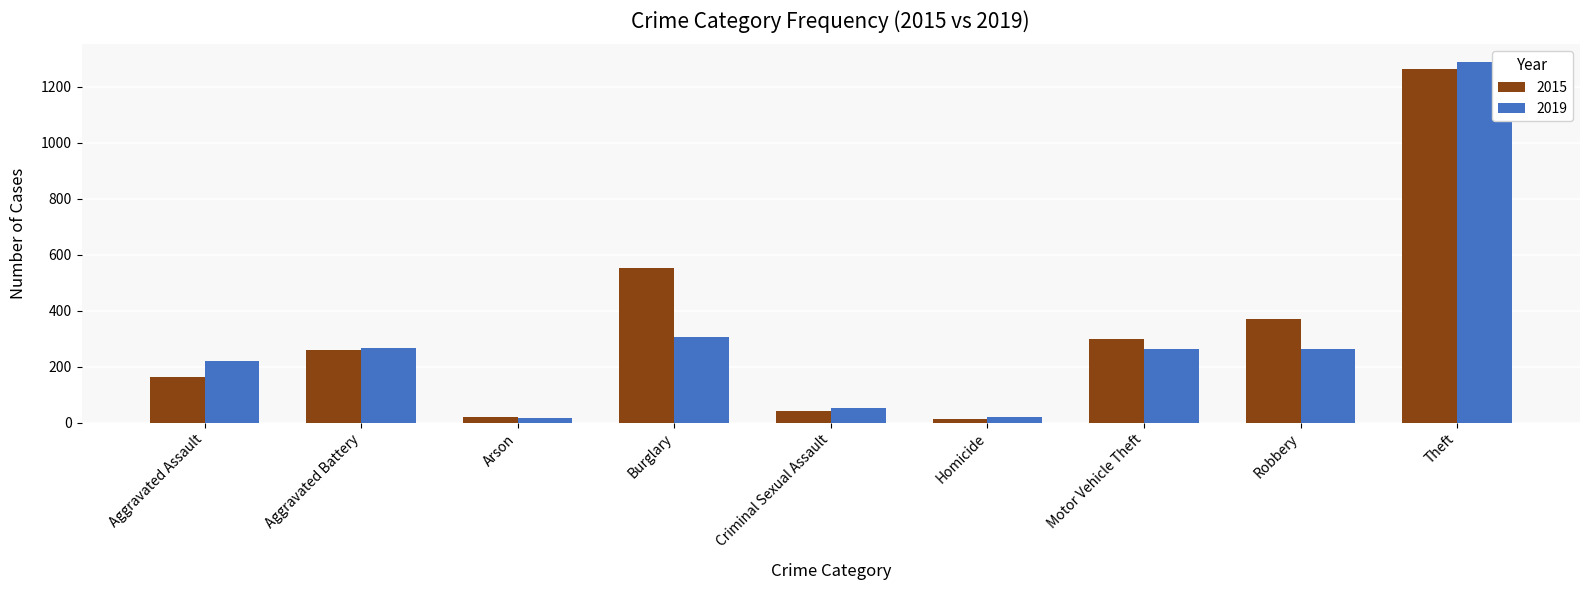

The value of 2019 at Motor Vehicle Theft is 183. True or false?

False